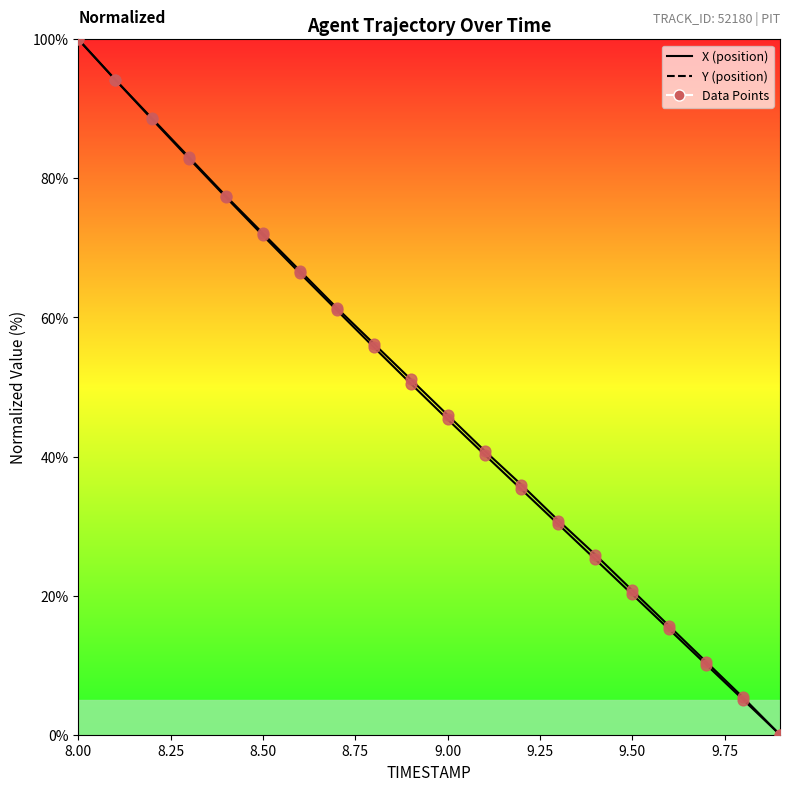

Which series reaches the minimum Y coordinate?

X